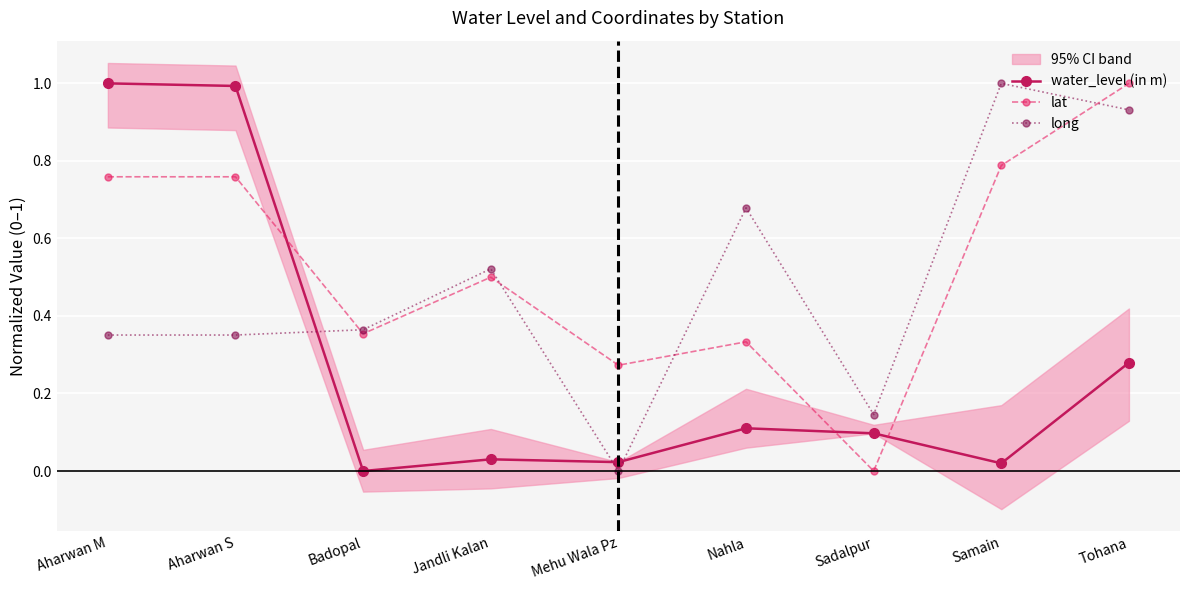

Which series has the largest total across all categories?

lat